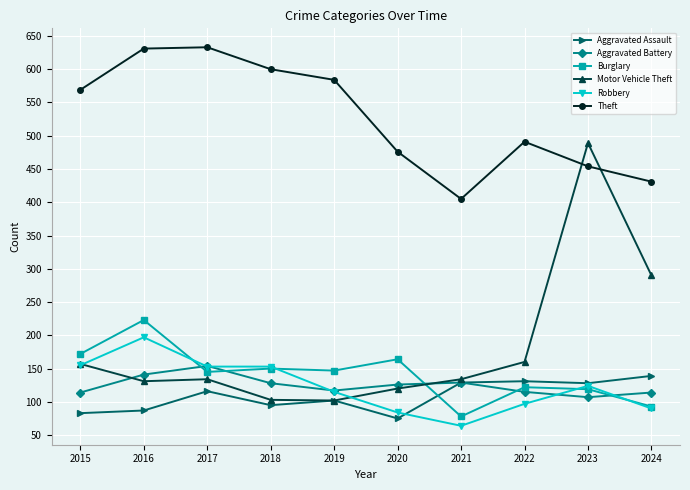

At which label does Robbery reach its peak?

2016